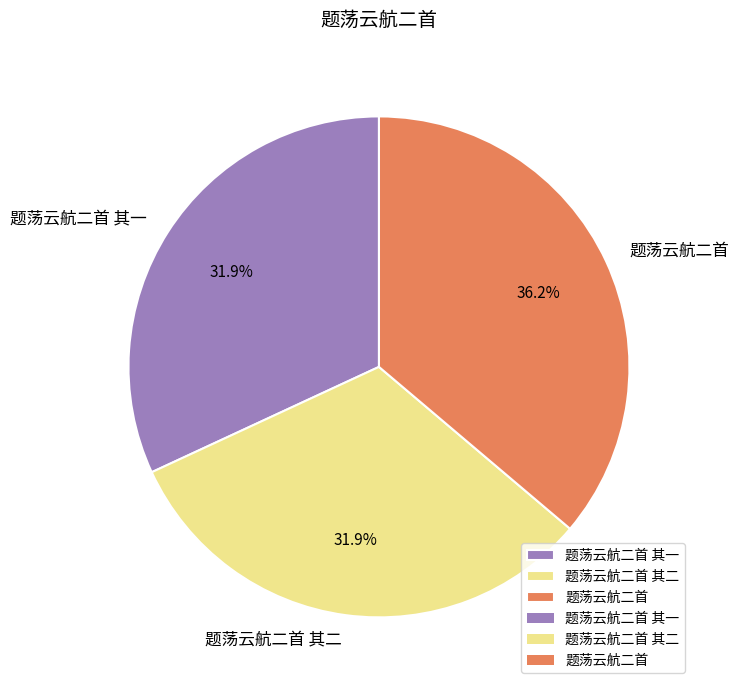

Approximately how many times larger is the value at 题荡云航二首 compared to 题荡云航二首 其二?

1.1